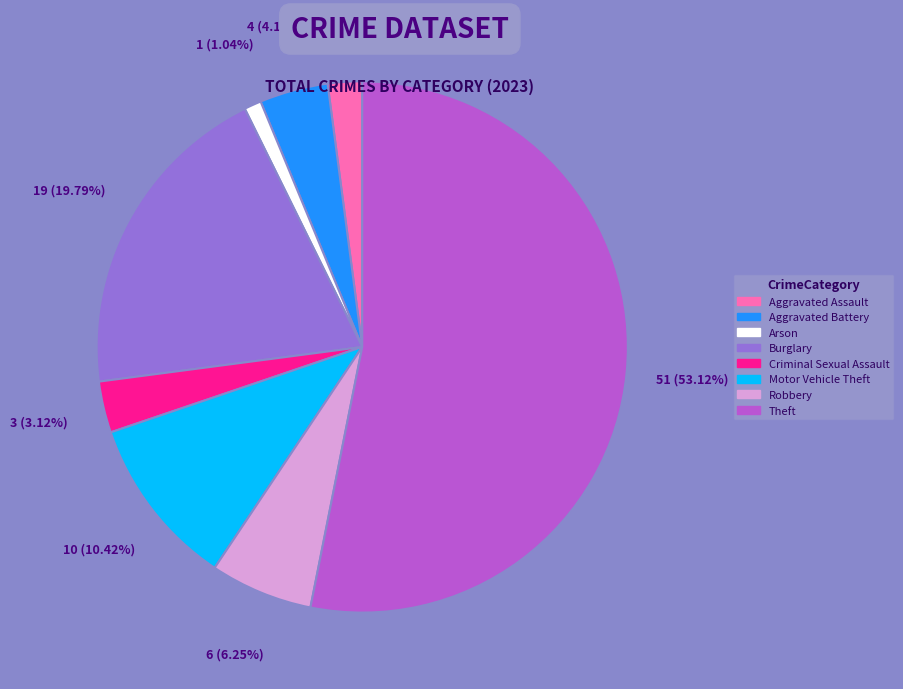

Rank the categories by value from lowest to highest.

Arson, Aggravated Assault, Criminal Sexual Assault, Aggravated Battery, Robbery, Motor Vehicle Theft, Burglary, Theft